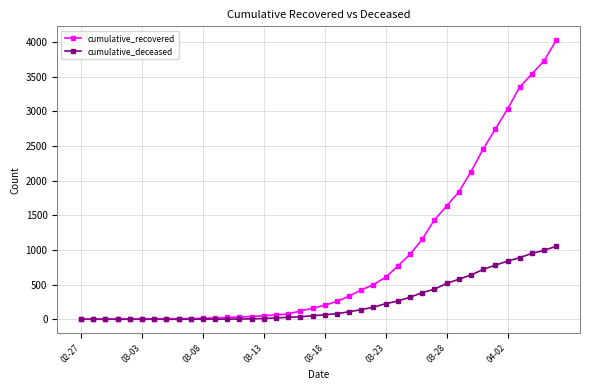

Which series has the largest total across all categories?

cumulative_recovered